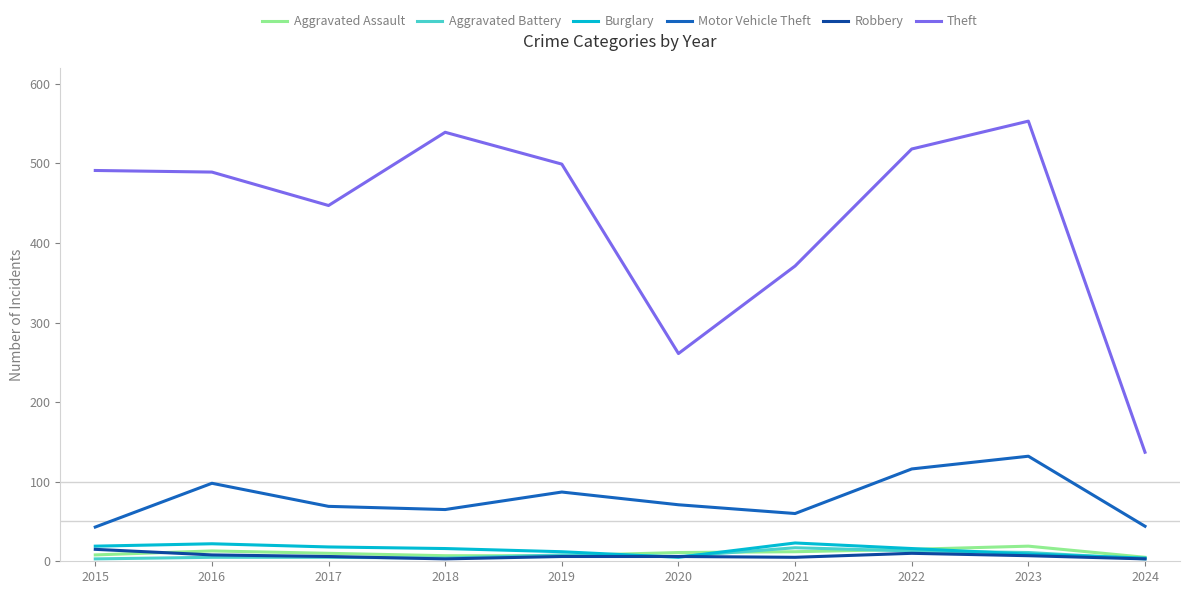

What is the difference between the second highest and second lowest values in the Motor Vehicle Theft series?

72